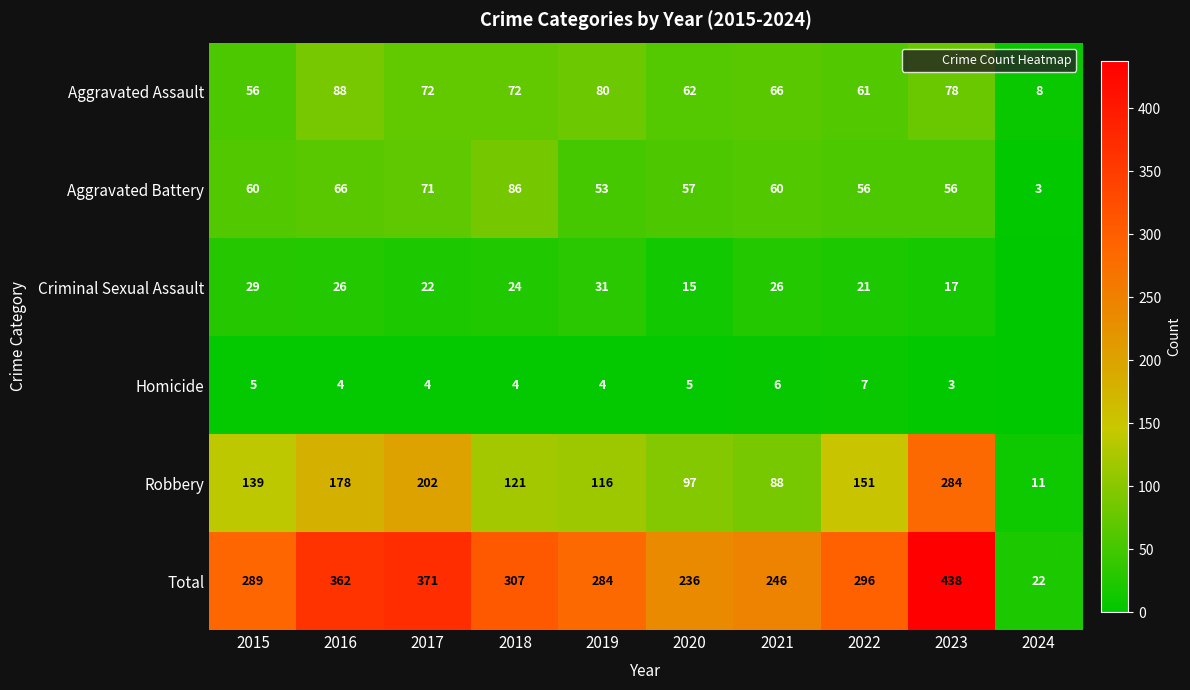

What is the sum of the Robbery values at 2022 and 2016?

329